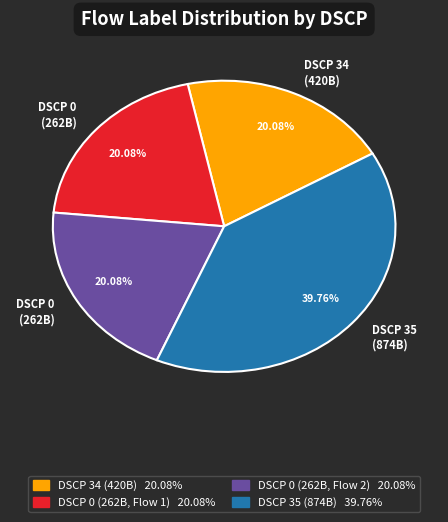

Is there any slice that represents more than half of the pie?

No